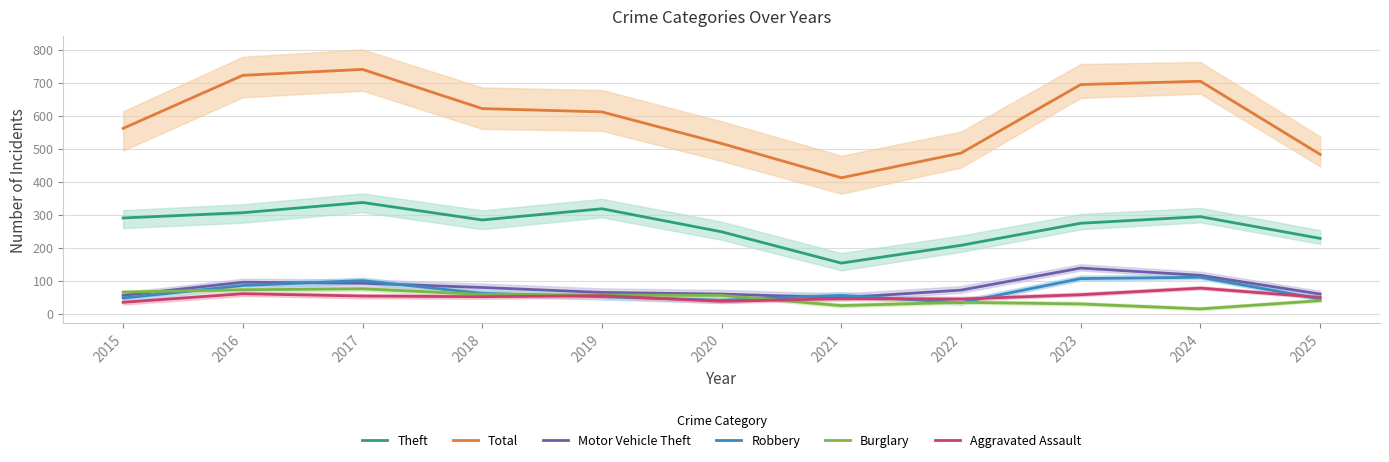

Rank the series at 2021 from highest to lowest value.

Total, Theft, Robbery, Motor Vehicle Theft, Aggravated Assault, Burglary